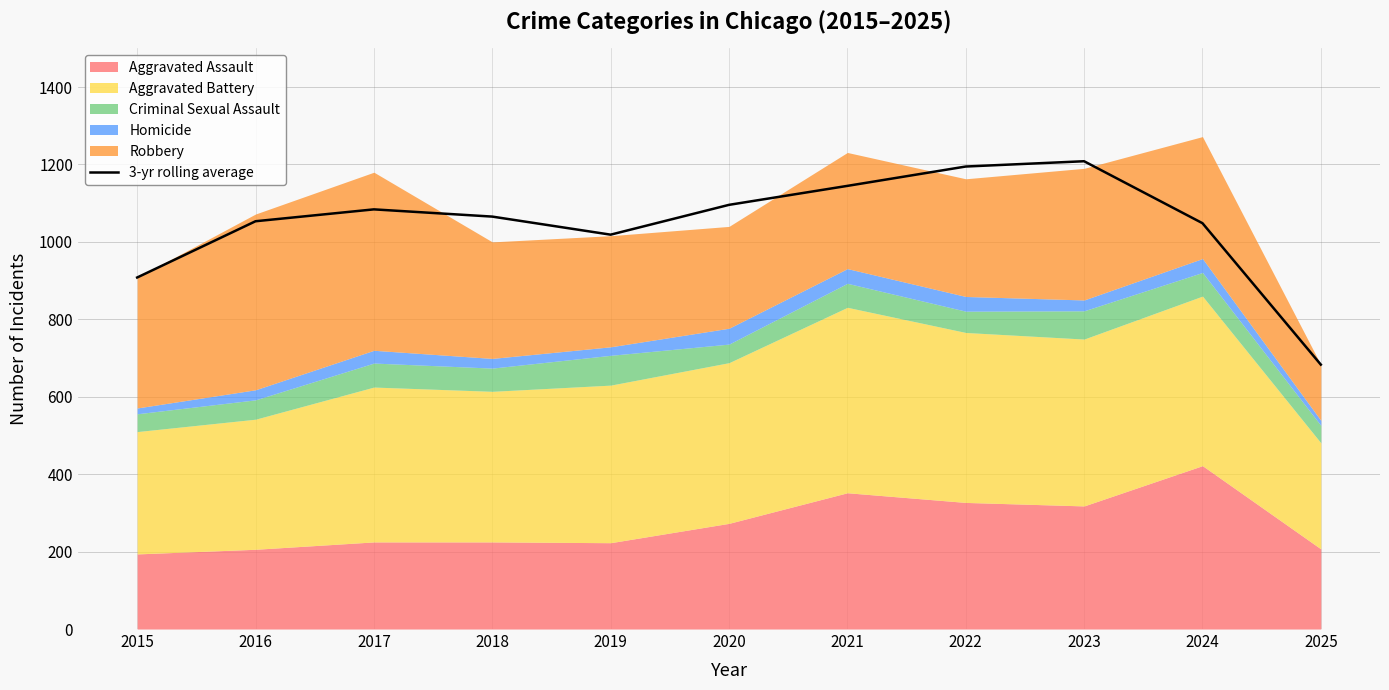

True or false: the data has more than 2 interior local peaks.

False